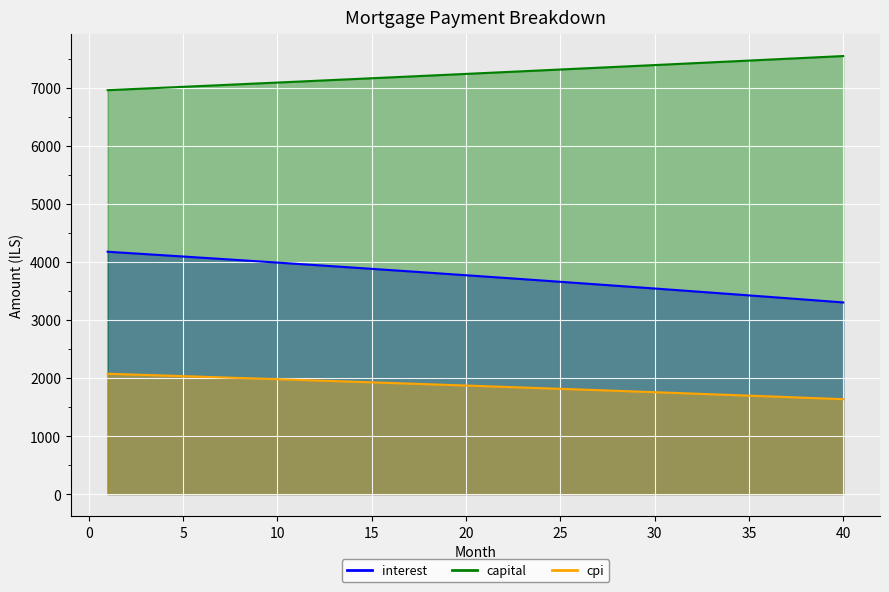

Which category has the highest value in the interest series?

1